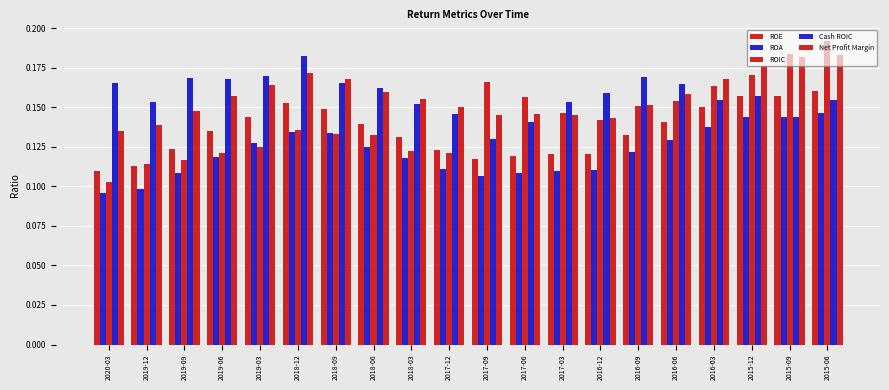

The ROIC series shows 0.1 at 2018-09. True or false?

True